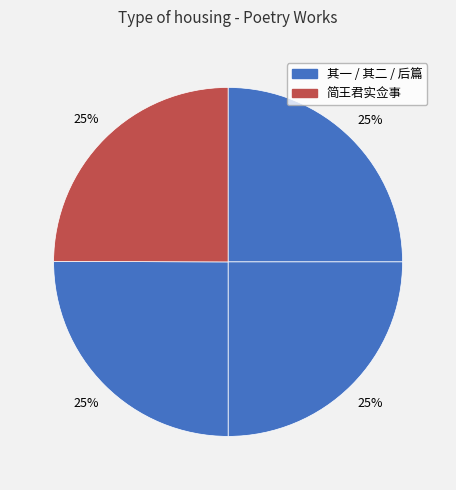

Count the number of slices in the pie.

4